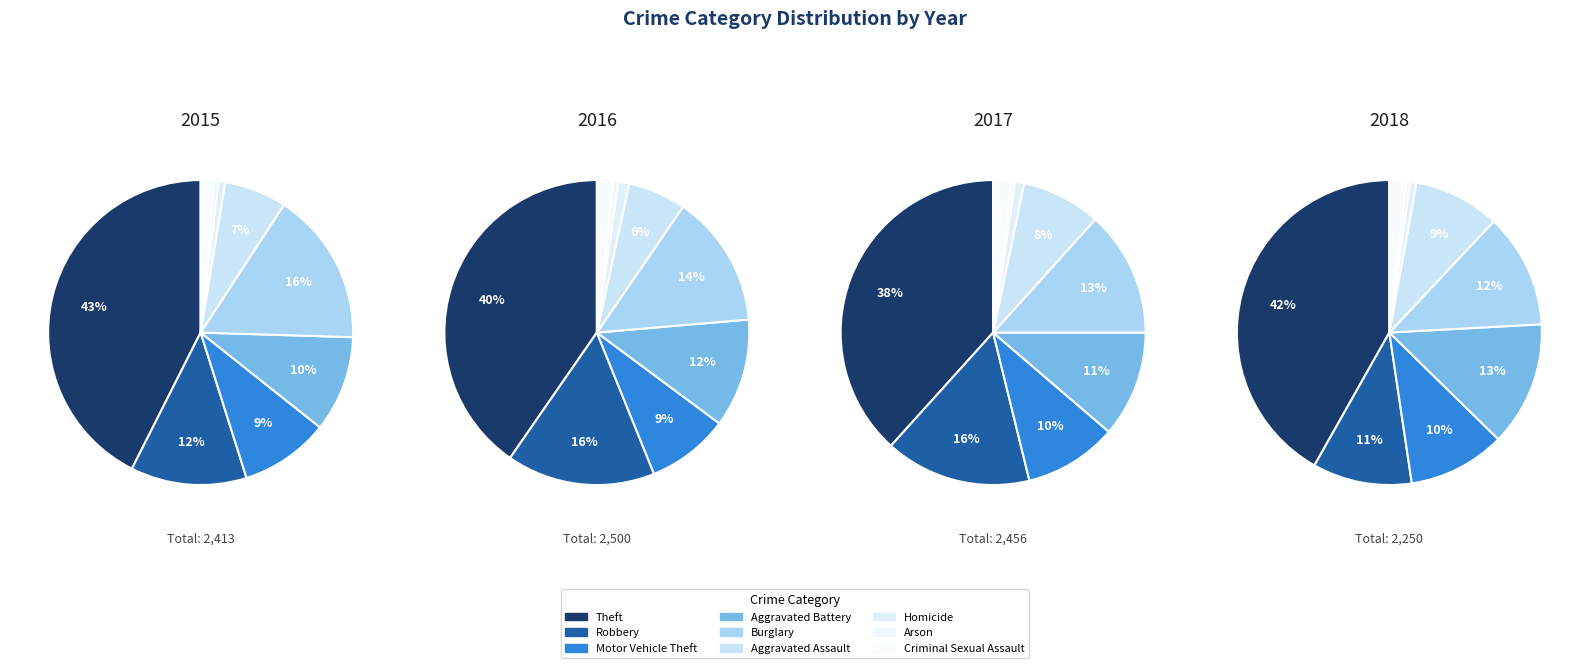

To the nearest percent, what portion does Motor Vehicle Theft represent?

9%